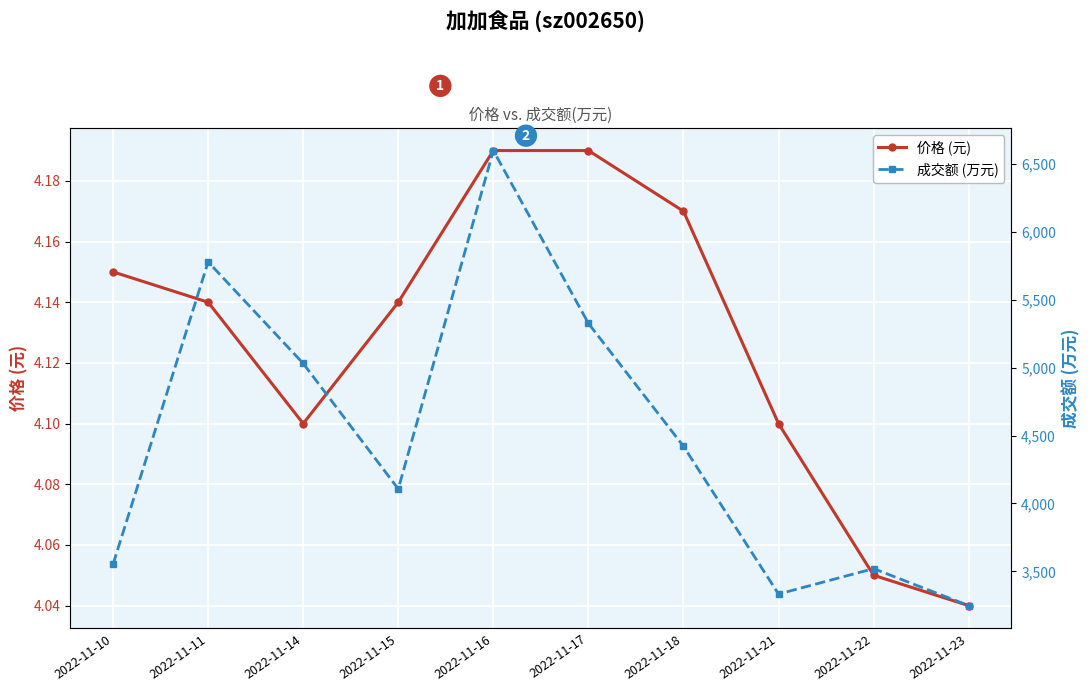

What is the sum of all 成交额 (万元) values?

44914.0